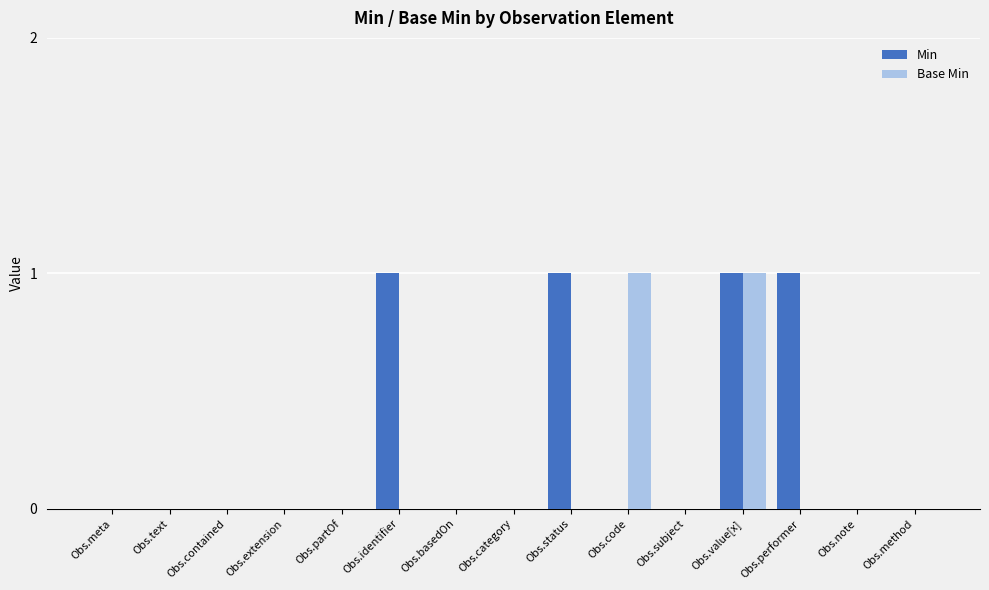

Between Obs.contained and Obs.identifier, which series saw the biggest shift?

Min